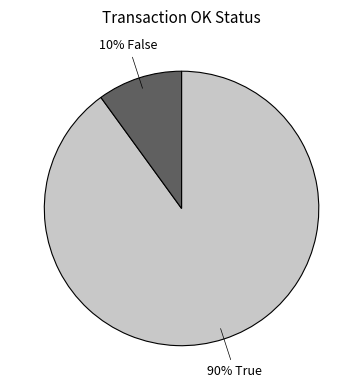

To the nearest percent, what is the average slice percentage?

50%